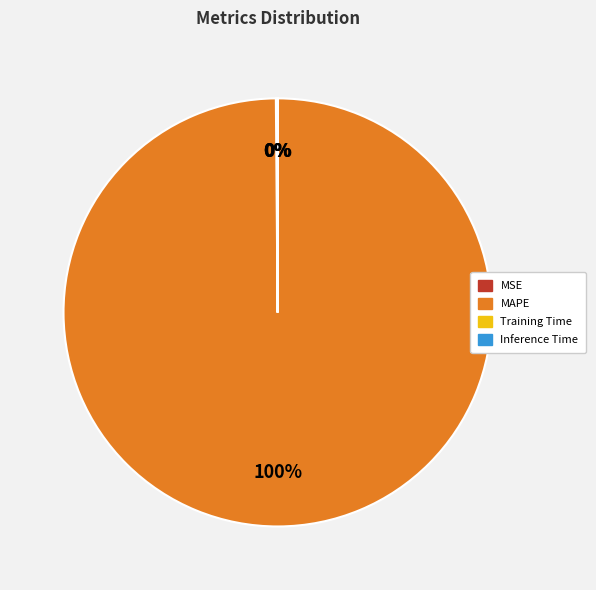

To the nearest percent, what is the difference between the largest and smallest slice percentages?

100%